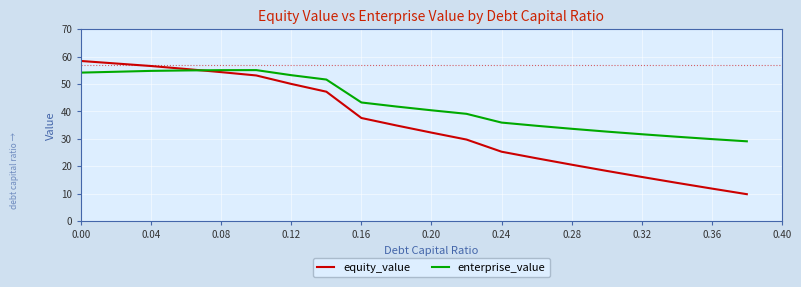

What is the minimum value shown in the chart?

9.8